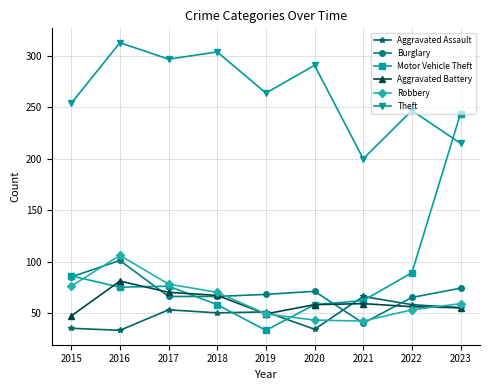

True or false: Theft has more than 1 interior local peaks.

True